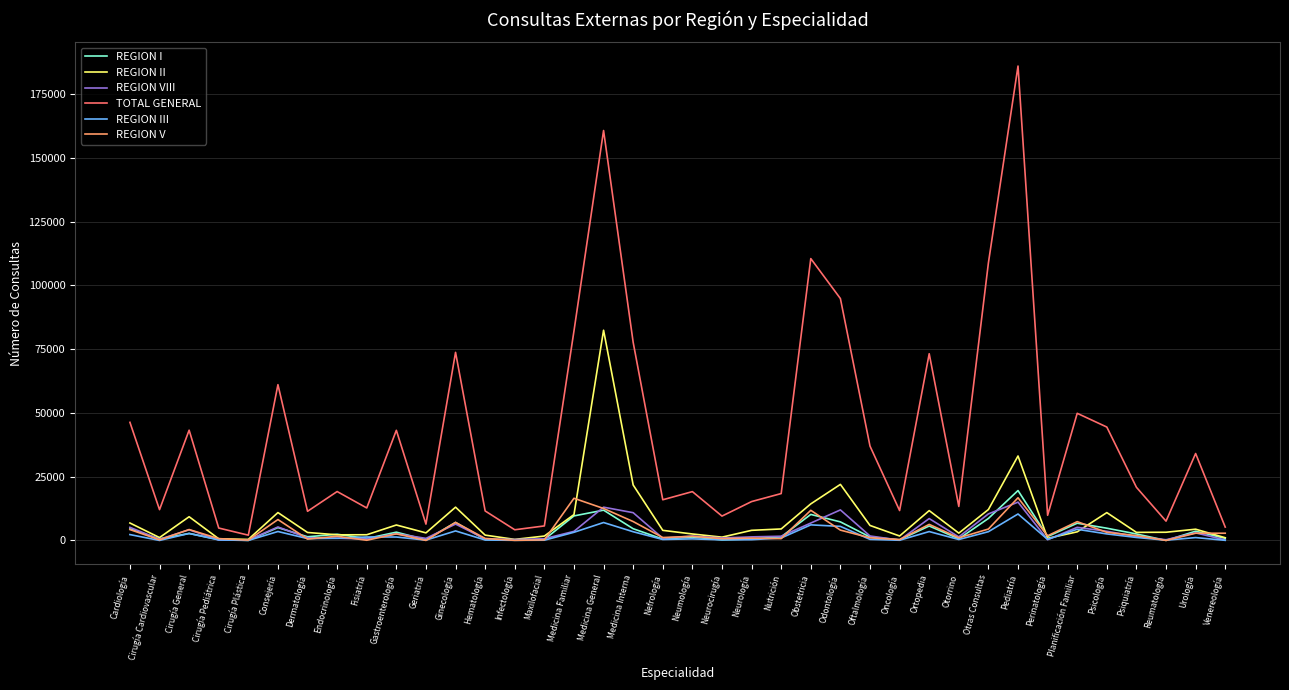

Which series has the largest total across all categories?

TOTAL GENERAL